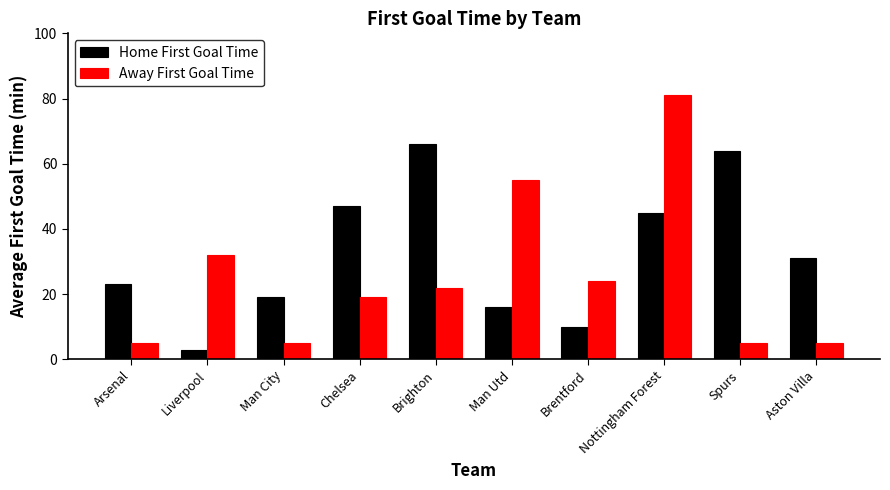

Reading left to right, list all the values displayed in this chart.

Home First Goal Time: 23	3	19	47	66	16	10	45	64	31
Away First Goal Time: 5	32	5	19	22	55	24	81	5	5